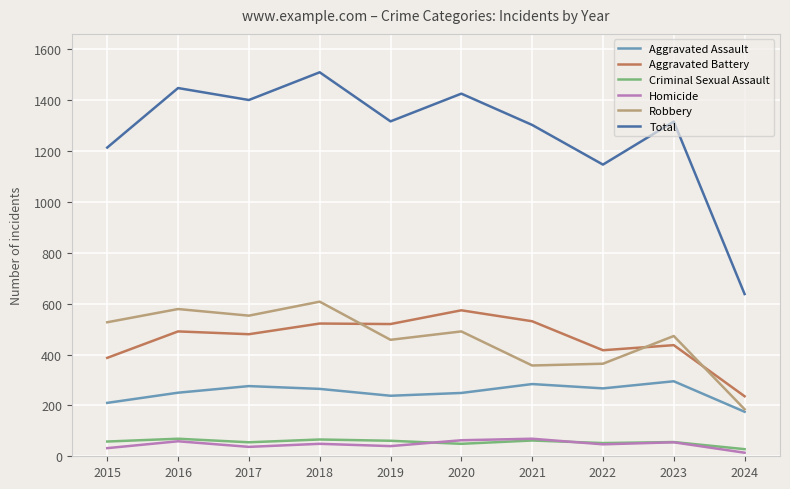

Rank the series at 2020 from highest to lowest value.

Total, Aggravated Battery, Robbery, Aggravated Assault, Homicide, Criminal Sexual Assault